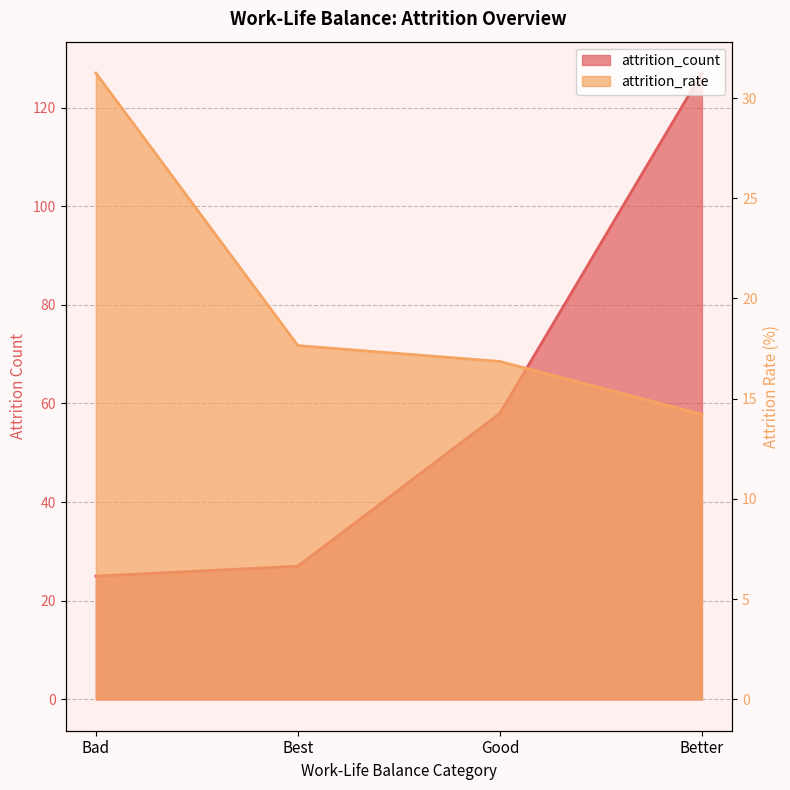

Which has a higher value, Bad or Best?

Best